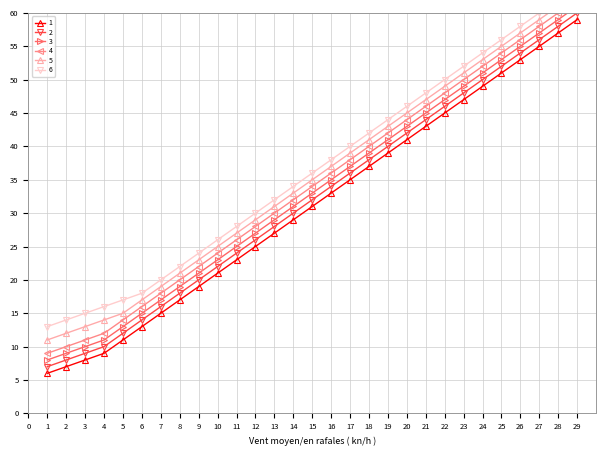

The 3 series shows 14 at 2. True or false?

False